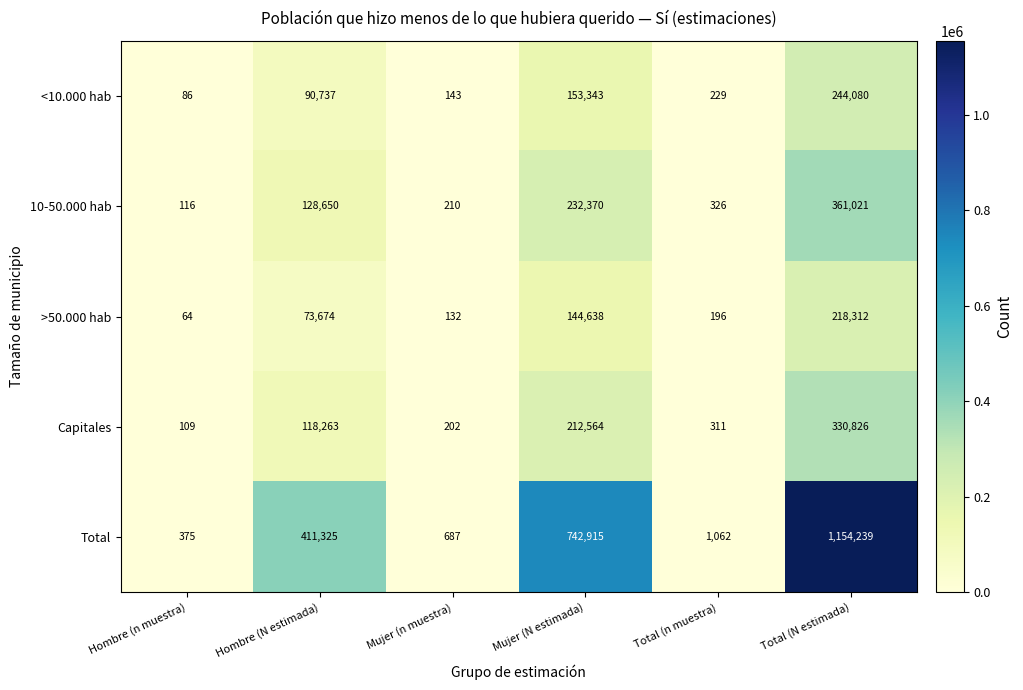

What is the spread (max minus min) of values at Hombre (N estimada)?

337651